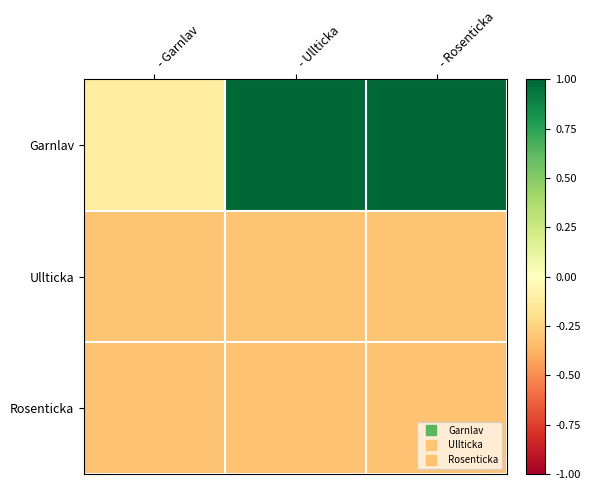

What is the total value across all series at - Rosenticka?

0.4